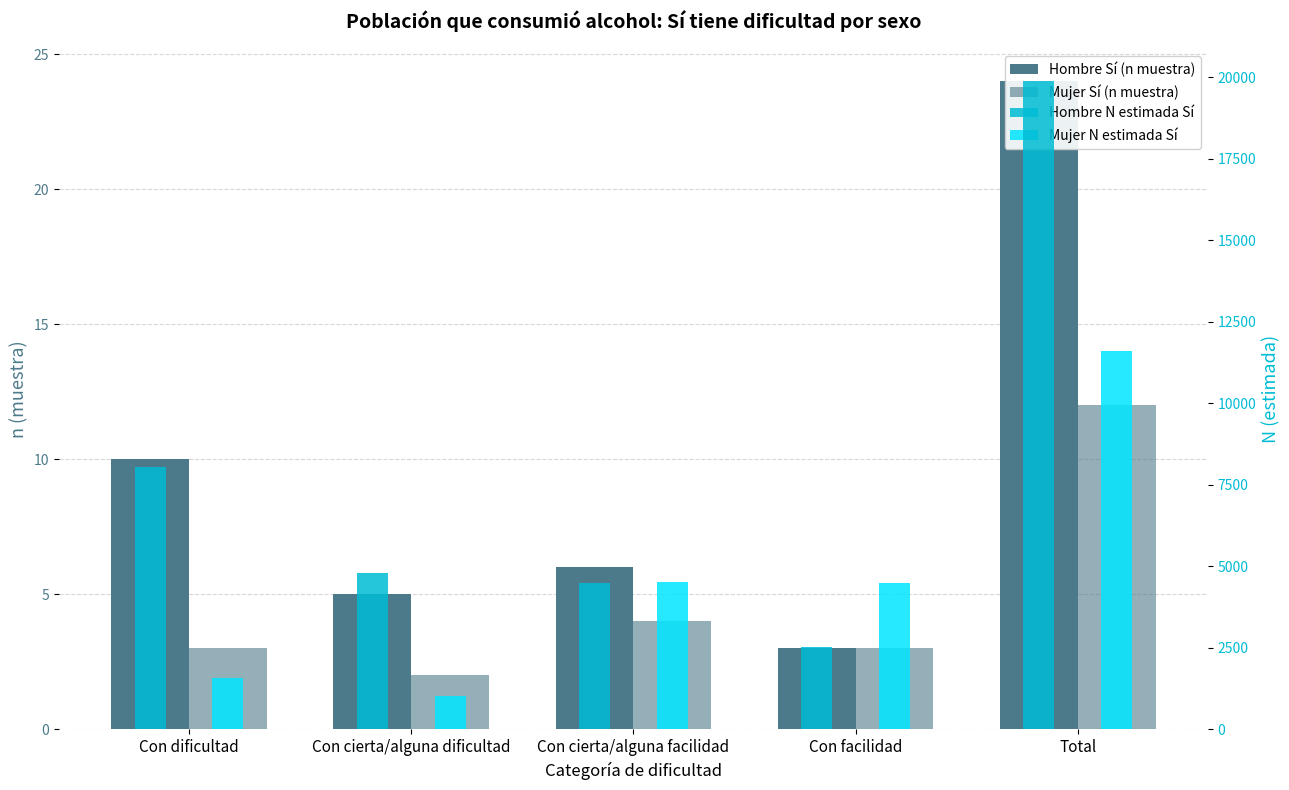

What is the label of the 2nd bar from the right?

Con facilidad